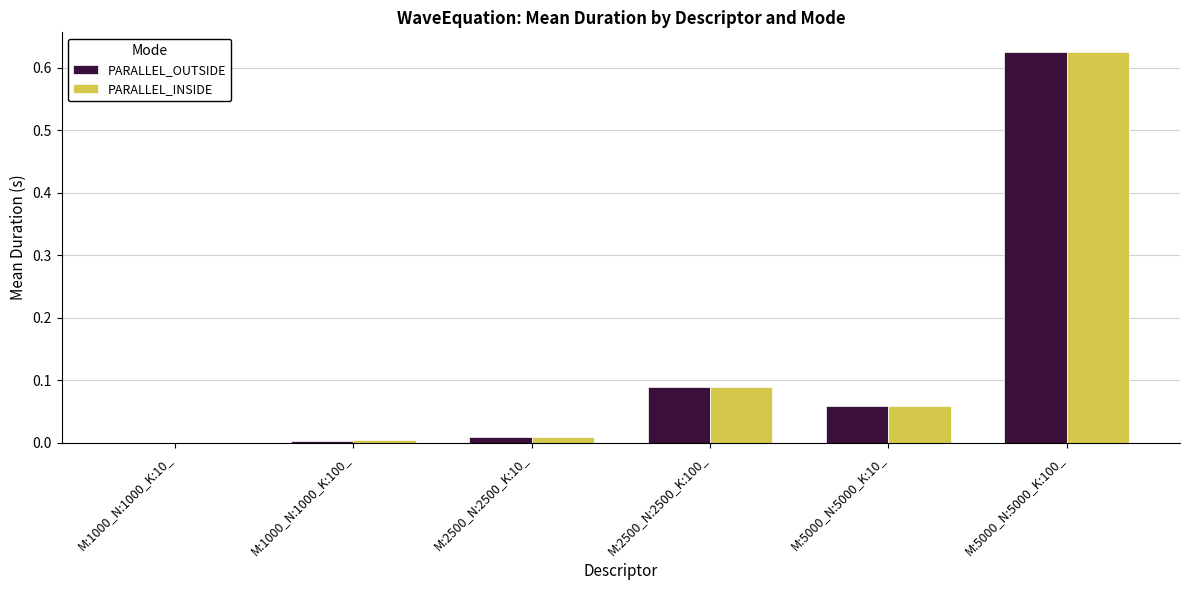

Which category has the highest value in the PARALLEL_OUTSIDE series?

M:5000_N:5000_K:100_